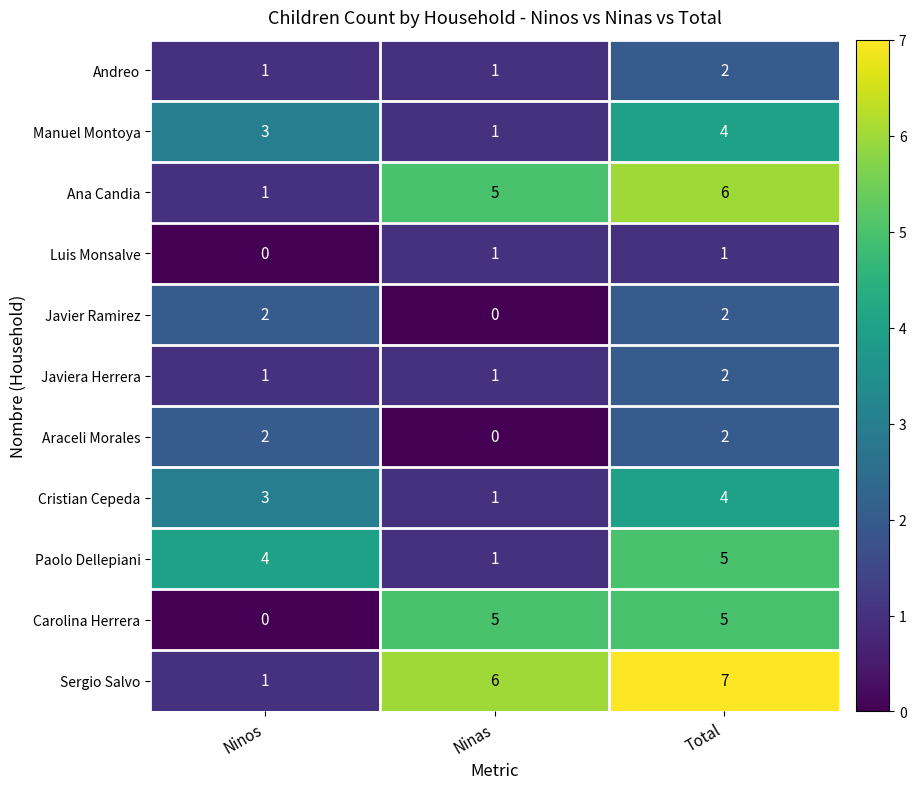

How many data points in Luis Monsalve are less than 1?

1